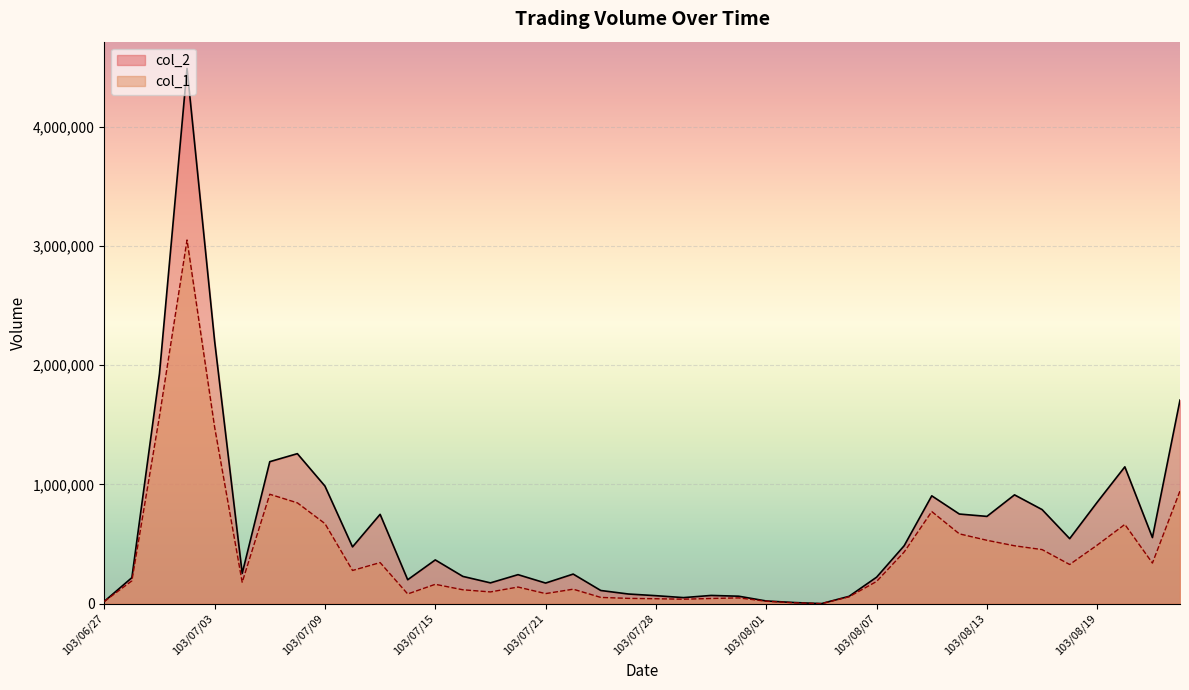

How many interior local peaks does the col_1 series have?

9